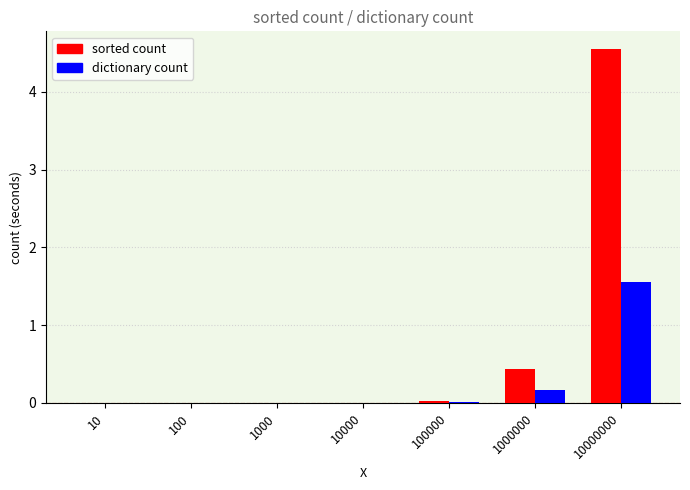

What is the sum of all dictionary count values?

1.7